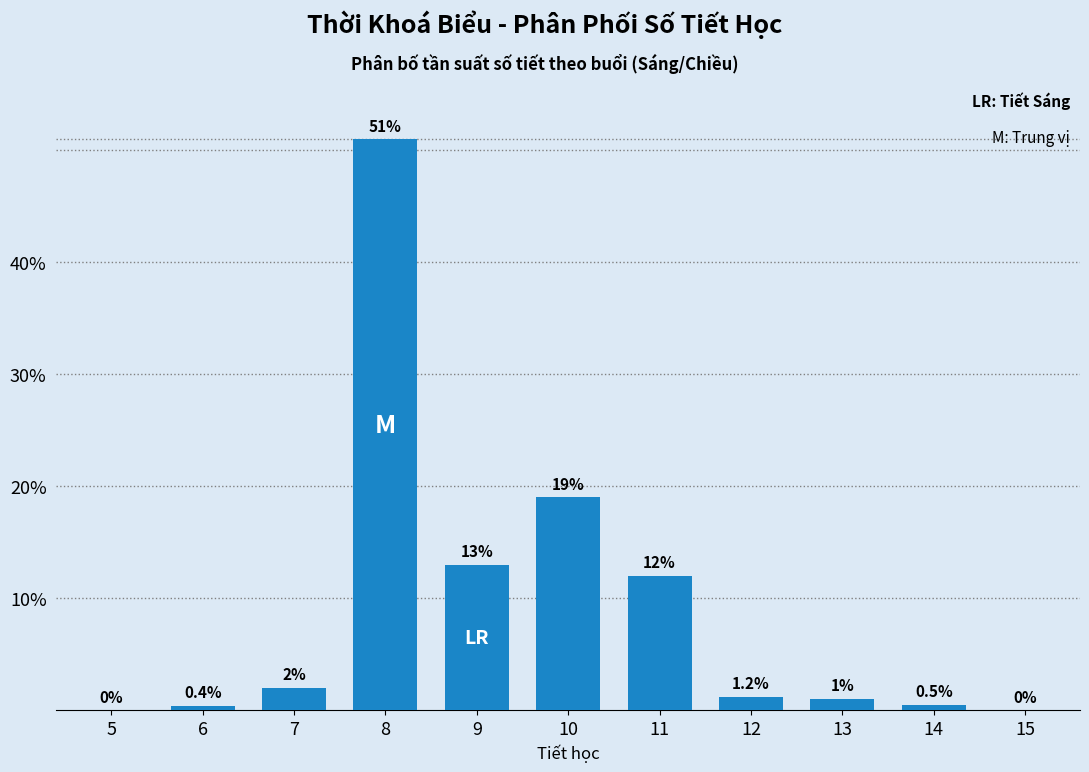

Reading right to left, transcribe all the data shown in this chart.

15=0.0	14=0.5	13=1.0	12=1.2	11=12.0	10=19.0	9=13.0	8=51.0	7=2.0	6=0.4	5=0.0